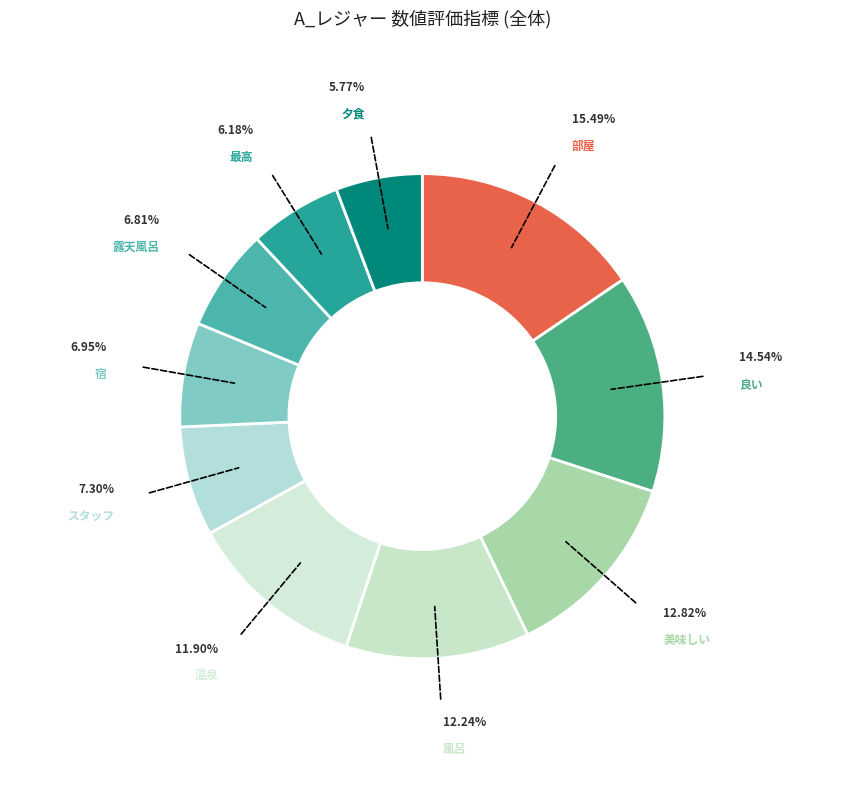

Is 温泉 the majority of the pie?

No